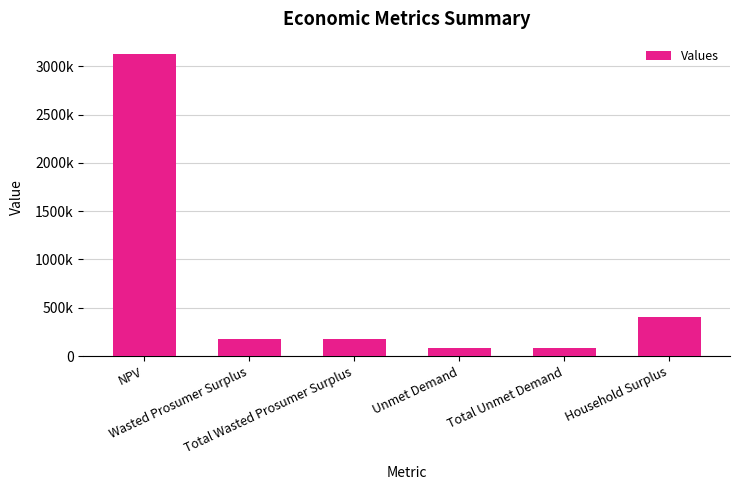

List the labels in order of value, largest first.

NPV, Household Surplus, Wasted Prosumer Surplus, Total Wasted Prosumer Surplus, Unmet Demand, Total Unmet Demand